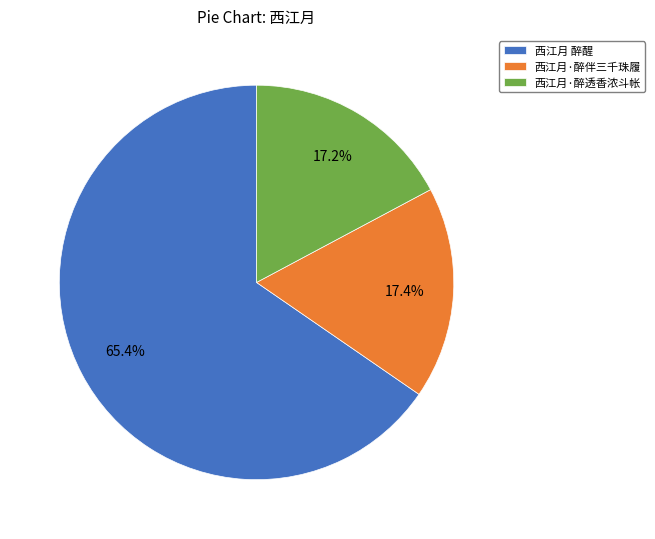

Is the sum of 西江月 醉醒 and 西江月·醉伴三千珠履 greater than half?

Yes